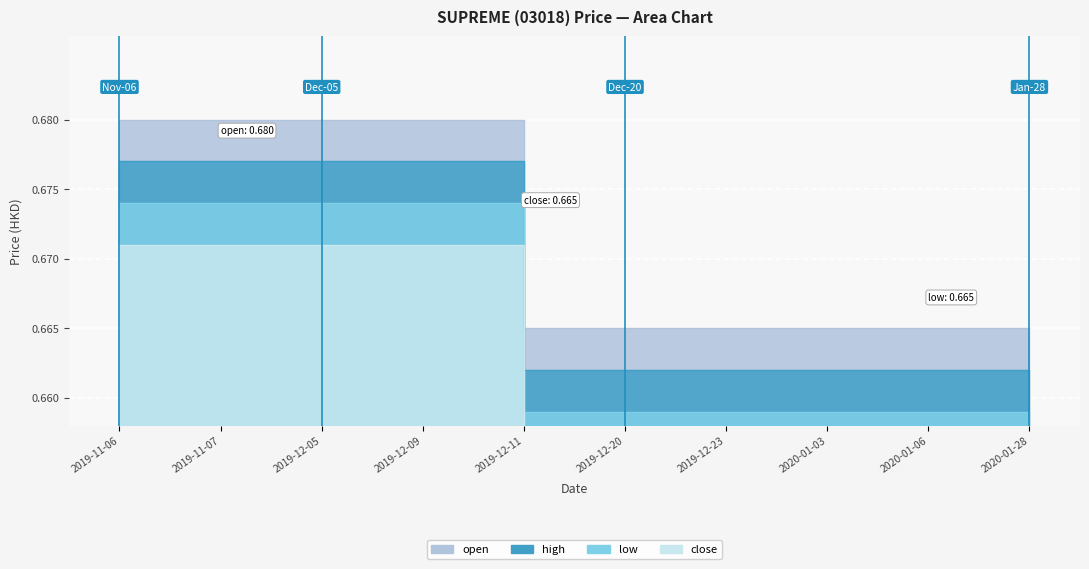

True or false: close and open intersect in this chart.

False